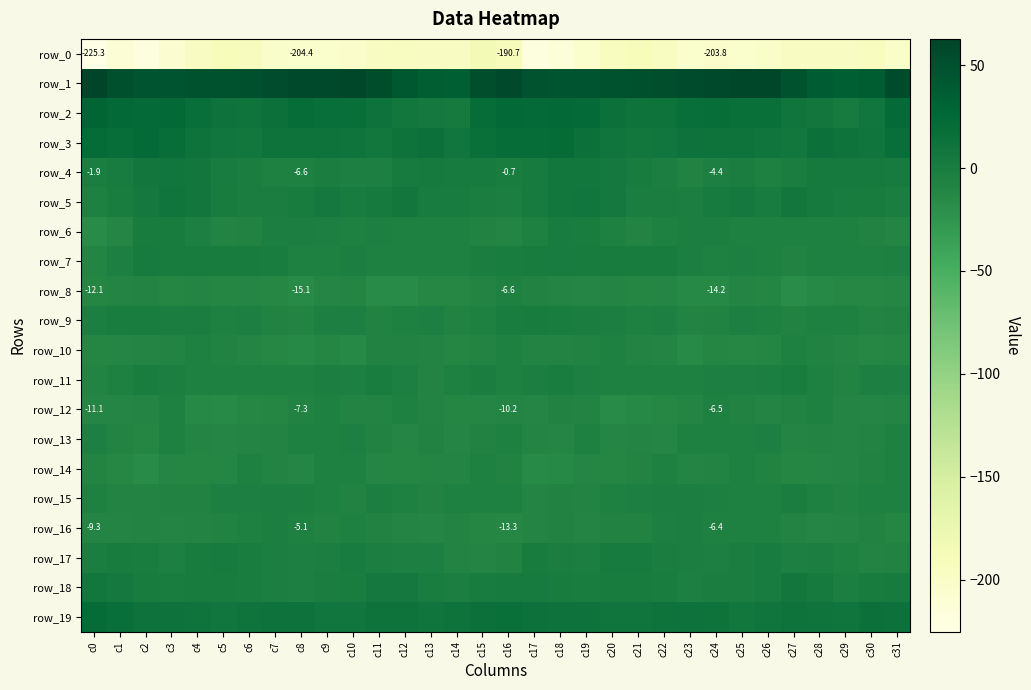

The value of row_11 at c25 is -3.9. True or false?

True